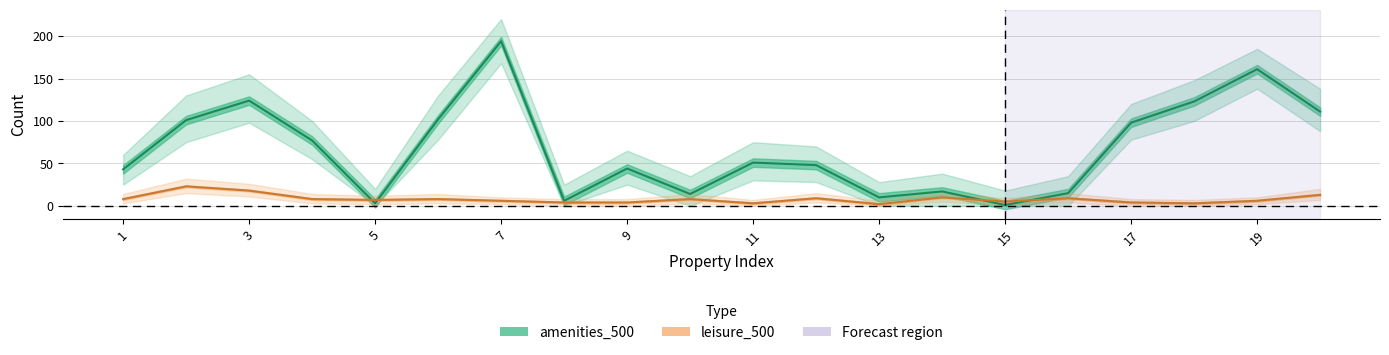

Where is the first local minimum for leisure_500?

5